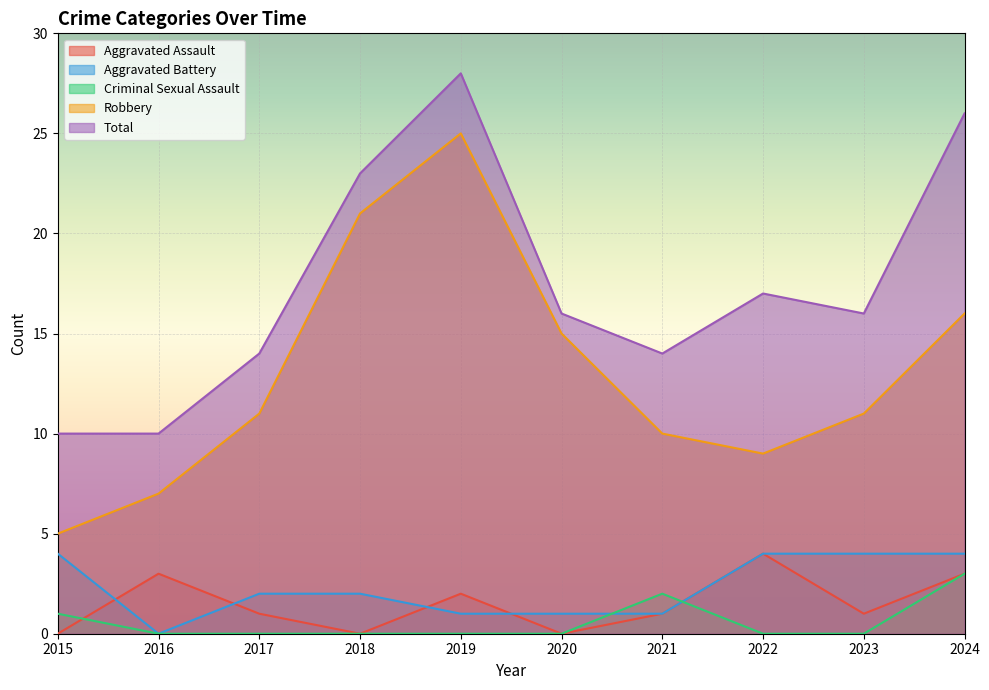

At which label does Aggravated Assault first exceed 1?

2016